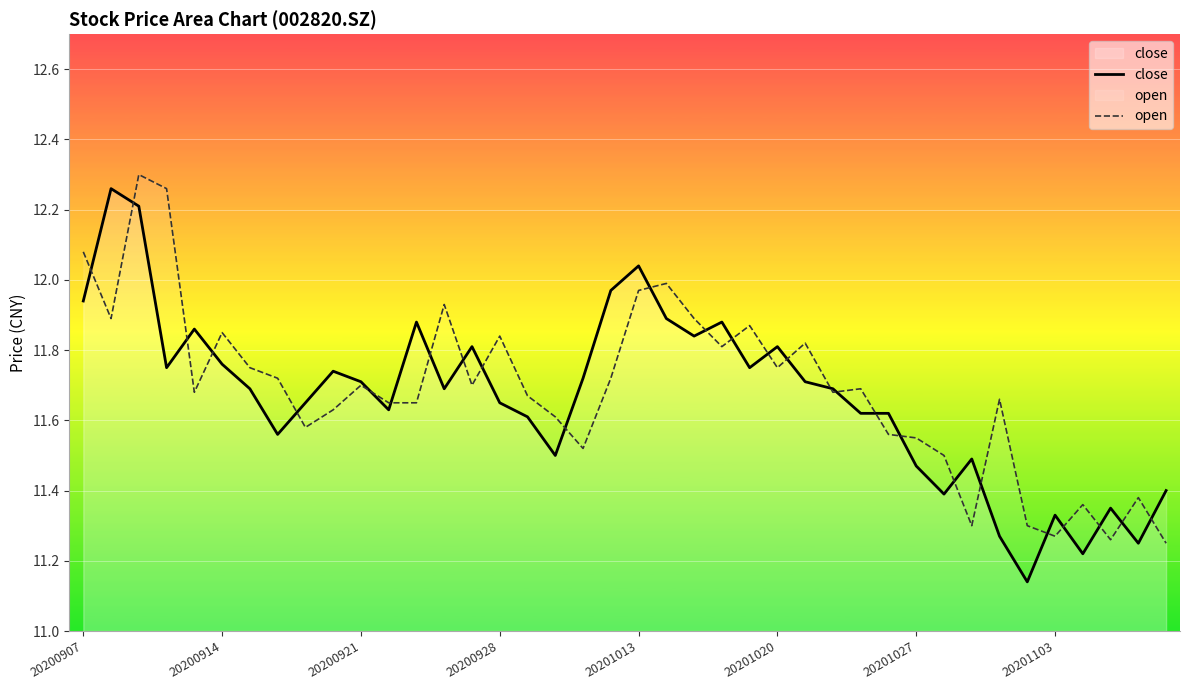

True or false: open and close intersect in this chart.

True